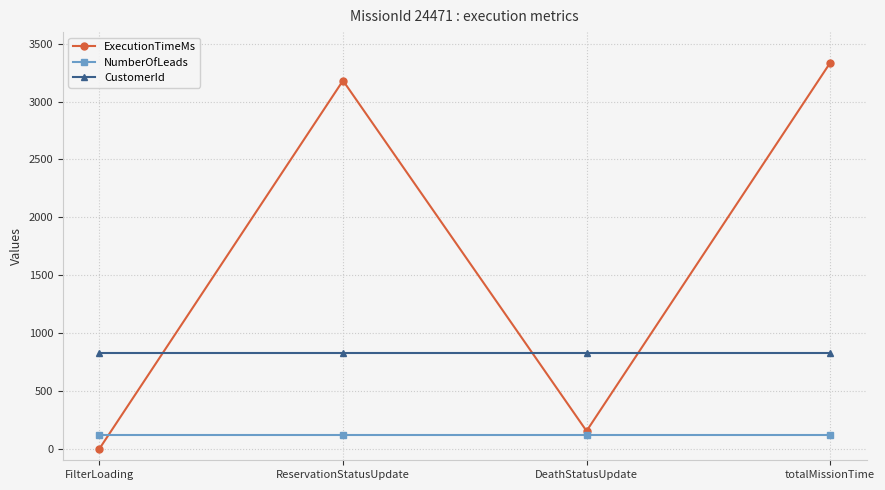

Between which two adjacent categories do ExecutionTimeMs and NumberOfLeads first intersect?

FilterLoading and ReservationStatusUpdate